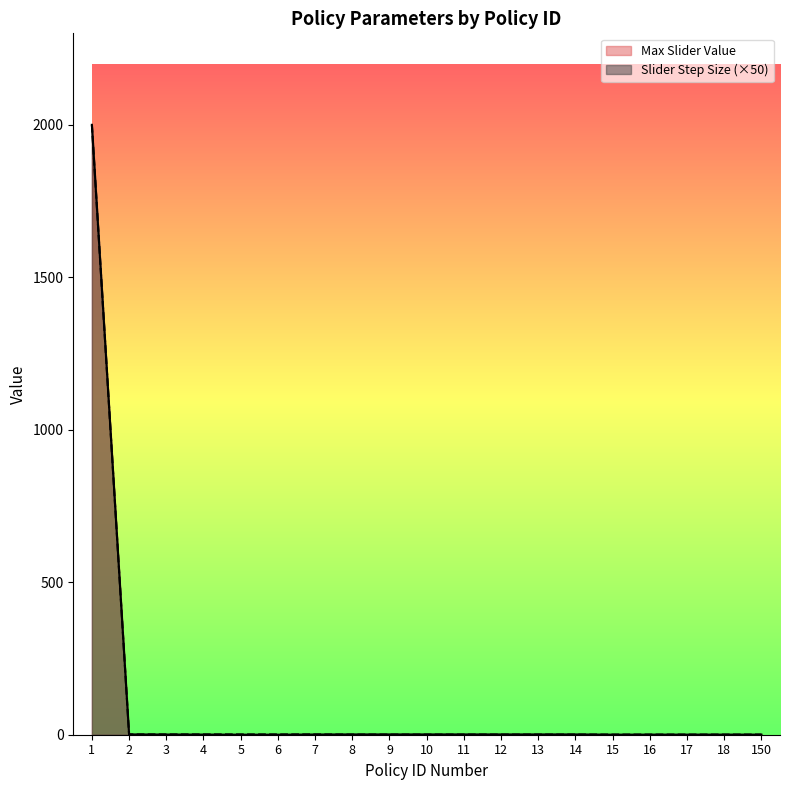

Is the value of Max Slider Value at 1 greater than the value of Slider Step Size (×50) at 5?

Yes